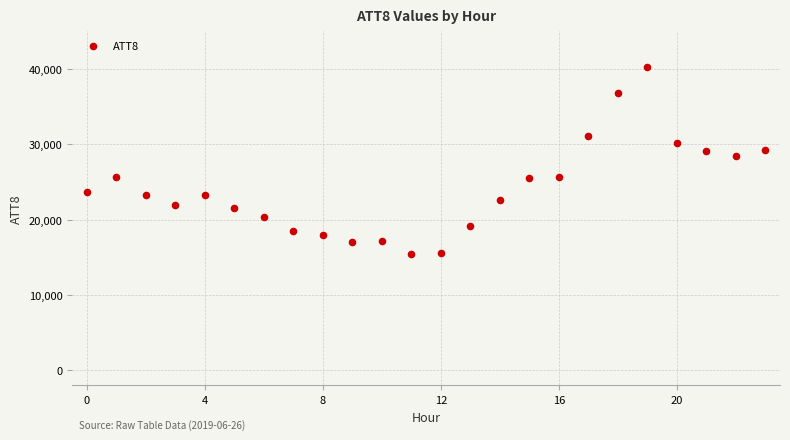

What Y value in the scatter plot is closest to 27900?

28400